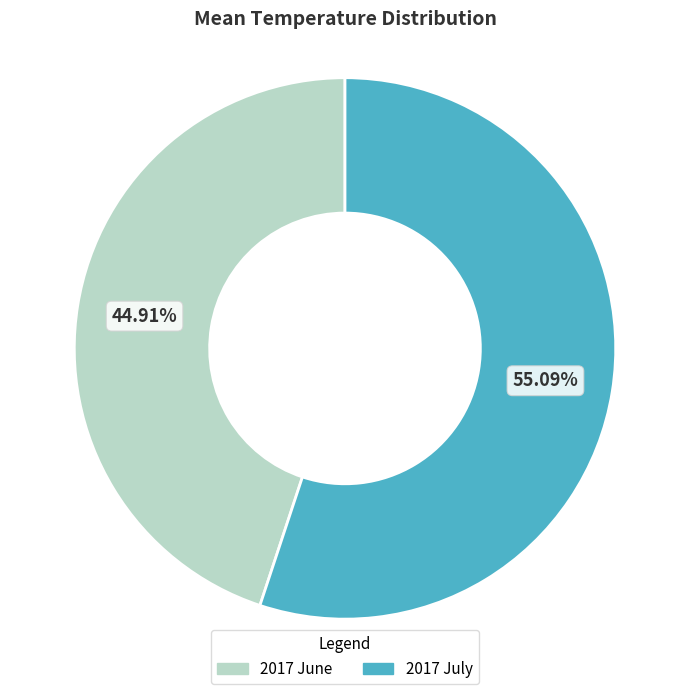

Count the number of slices in the pie.

2